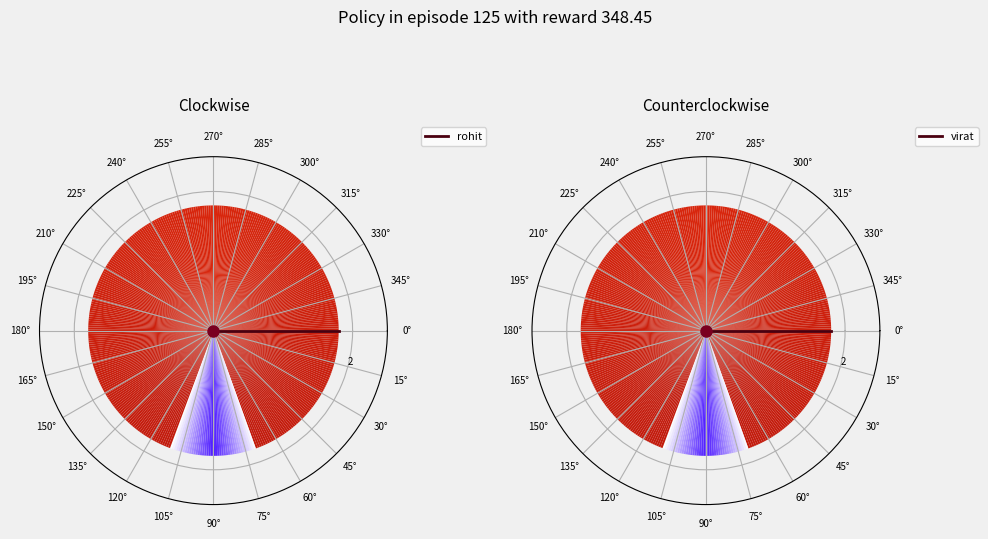

Which category has the smallest portion of the pie?

0°